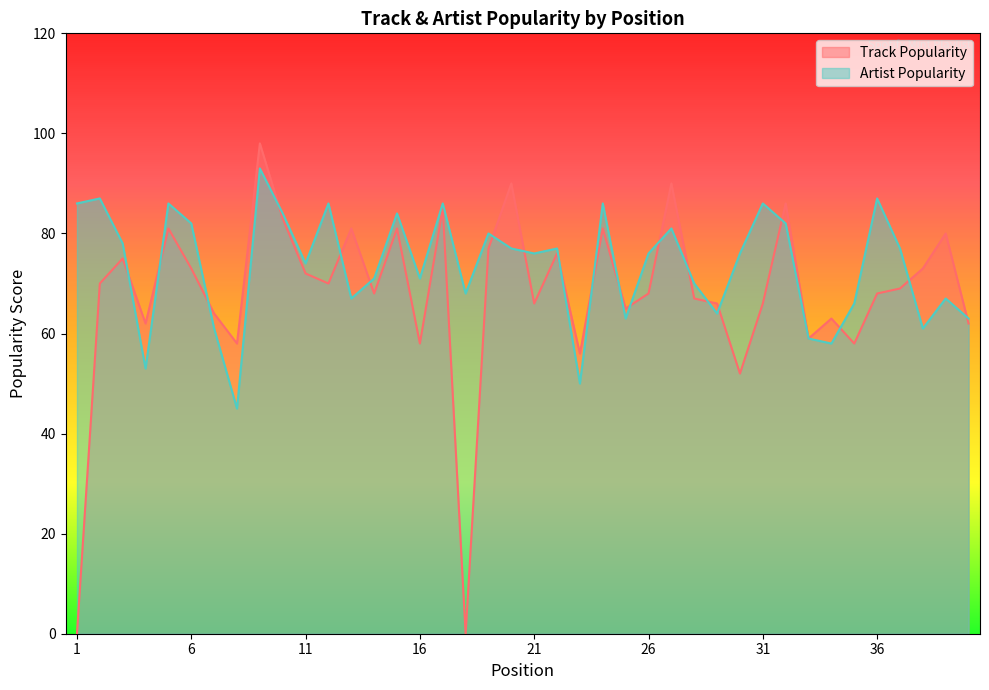

Does the chart have visible grid lines?

No